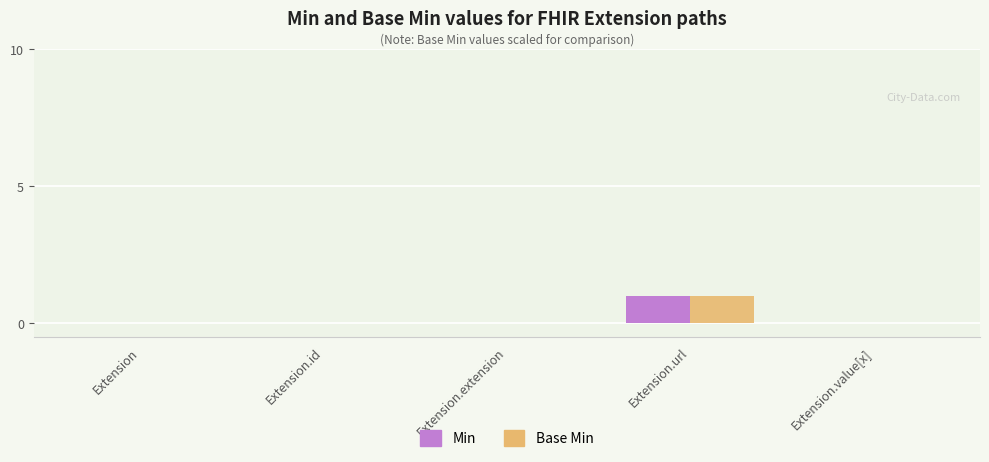

At which category is the sum across all series the highest?

Extension.url